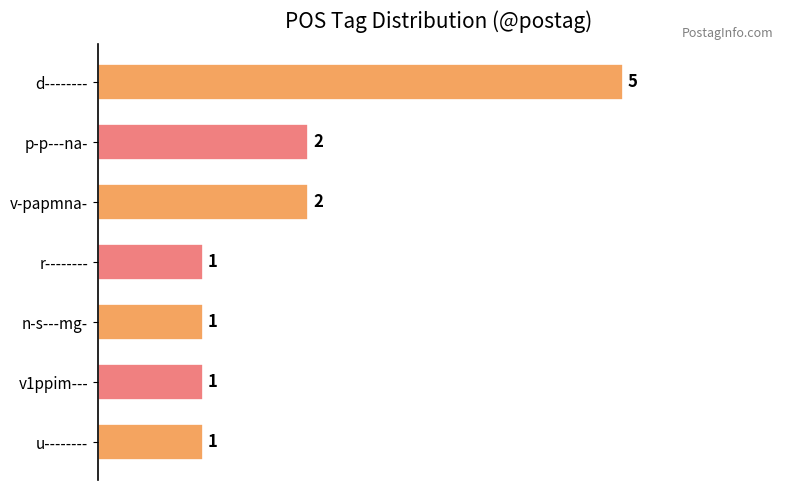

What is the sum of all values?

13